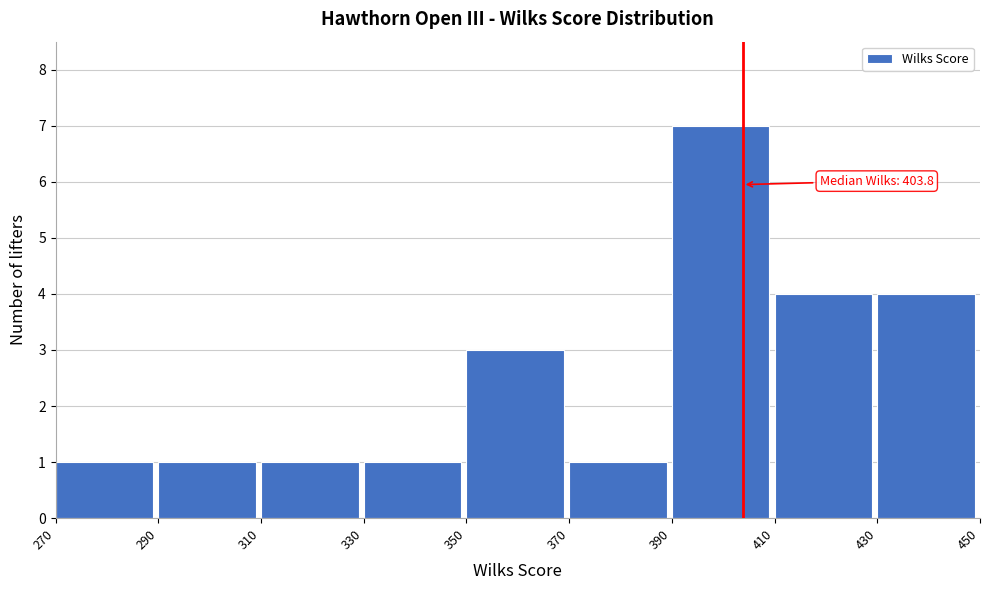

Over which range of the x-axis is the bar tallest?

390 to 410